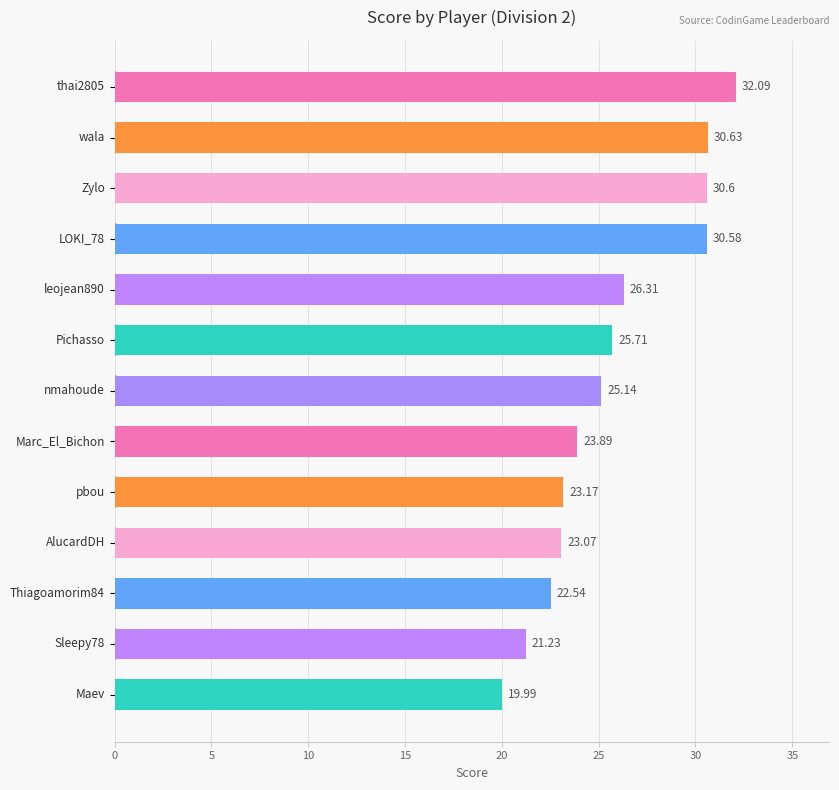

What is the difference between the maximum and minimum values?

12.1